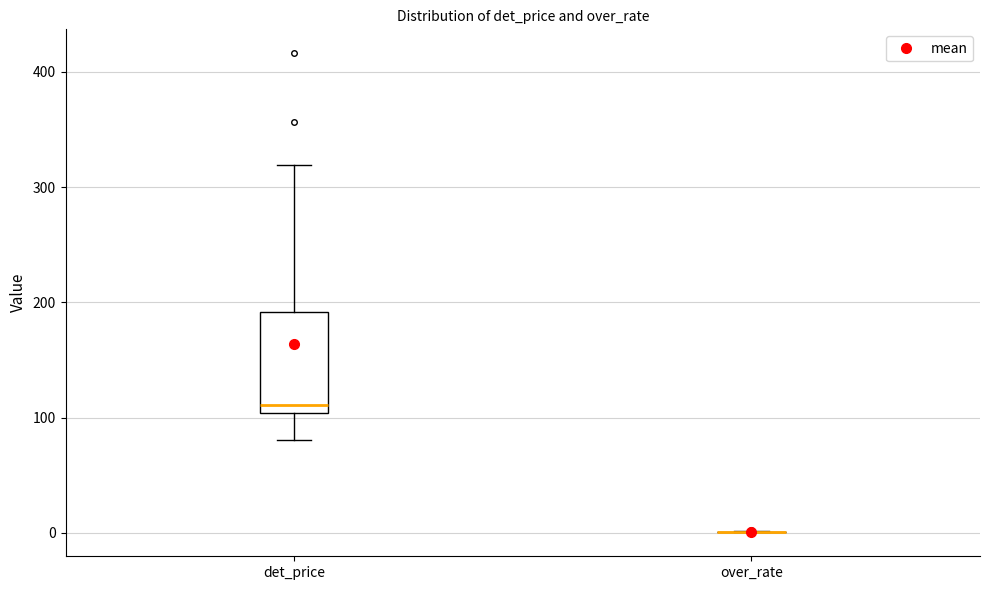

Which box is the tallest, from its lower edge to its upper edge?

det_price